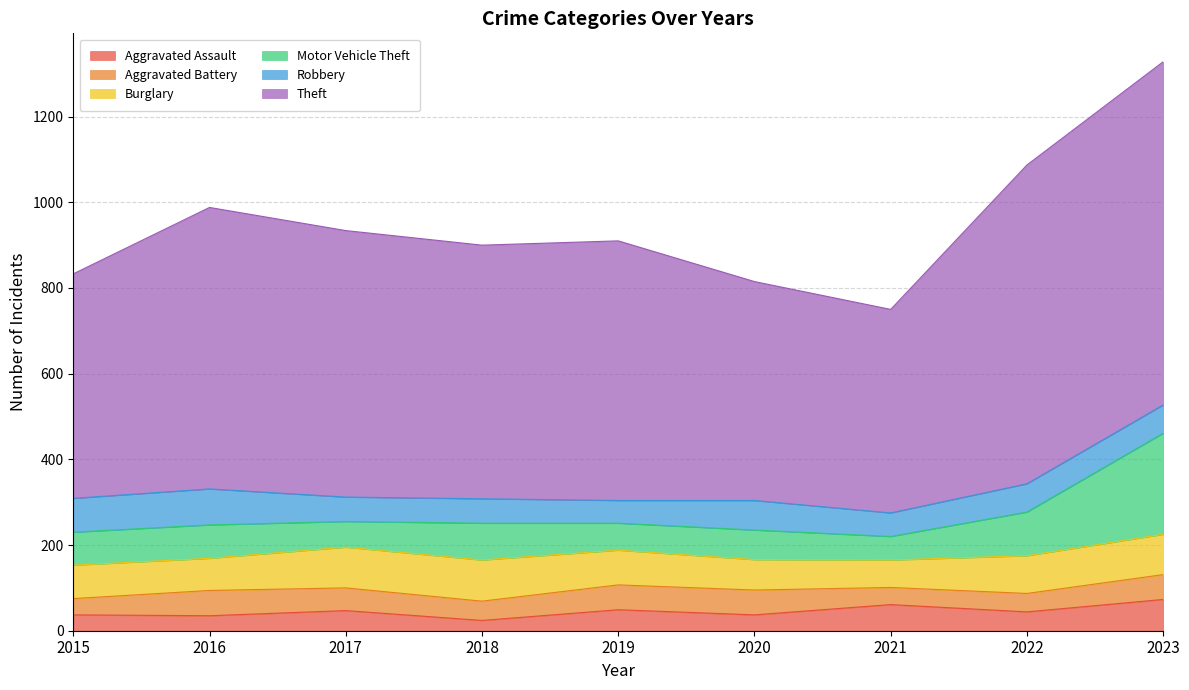

At which category does the chart reach its peak across all series?

2023